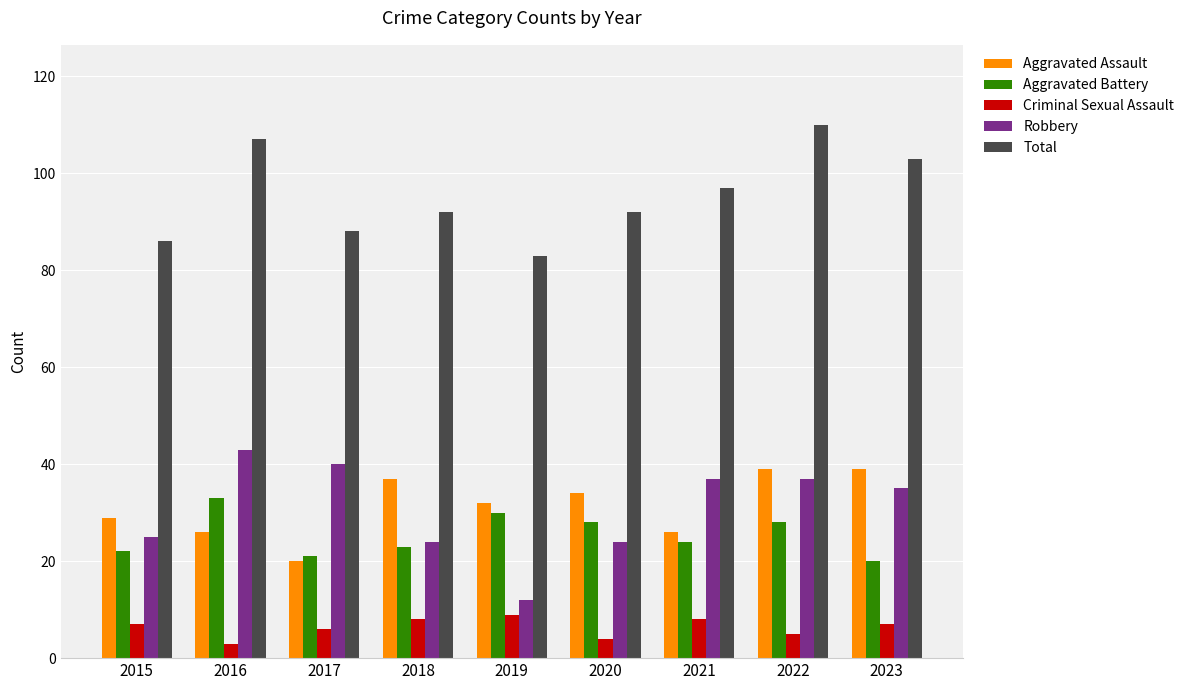

How many groups of bars are there?

9